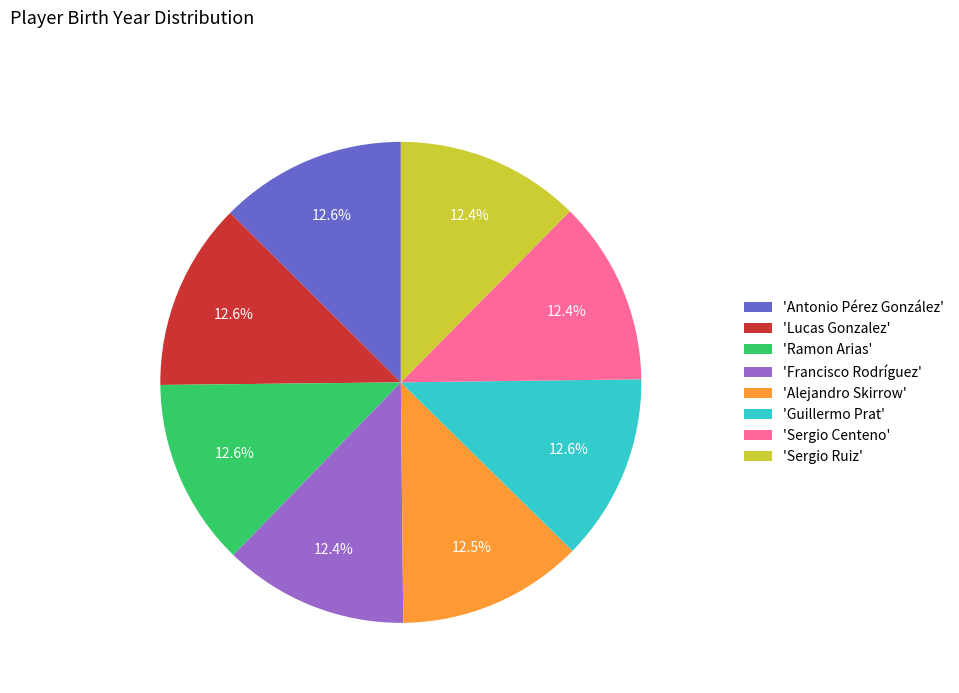

Is there any slice that represents more than half of the pie?

No